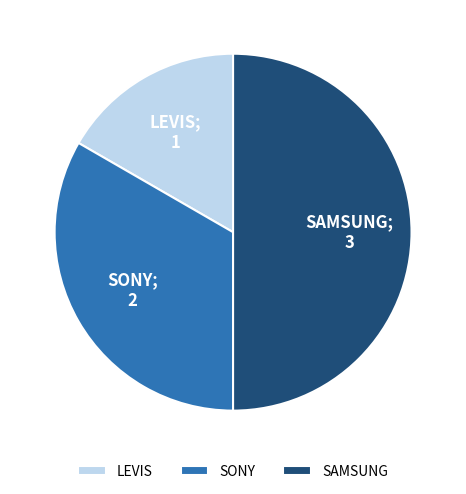

Does LEVIS account for over 50% of the chart?

No